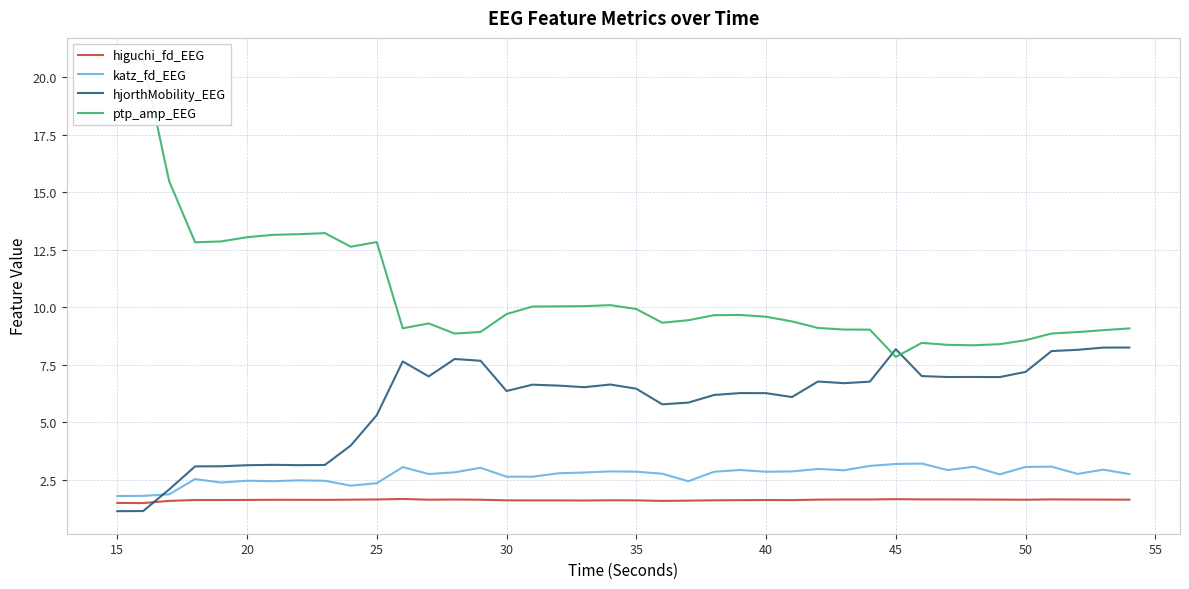

Which series ends up on top after the final intersection of hjorthMobility_EEG and higuchi_fd_EEG?

hjorthMobility_EEG